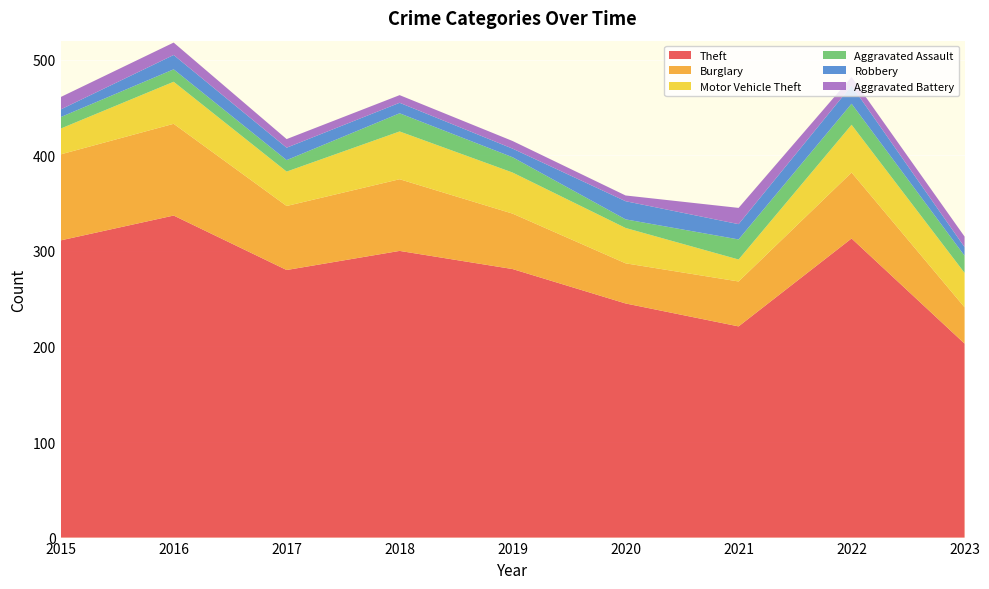

Reading left to right, transcribe all the data shown in this chart.

Theft: 311	337	280	300	281	245	221	313	203
Burglary: 90	96	67	75	58	42	47	69	38
Motor Vehicle Theft: 27	44	36	50	43	37	23	50	36
Aggravated Assault: 12	13	12	19	16	9	21	22	18
Robbery: 8	15	13	11	9	19	16	19	9
Aggravated Battery: 13	13	9	8	8	6	17	9	11